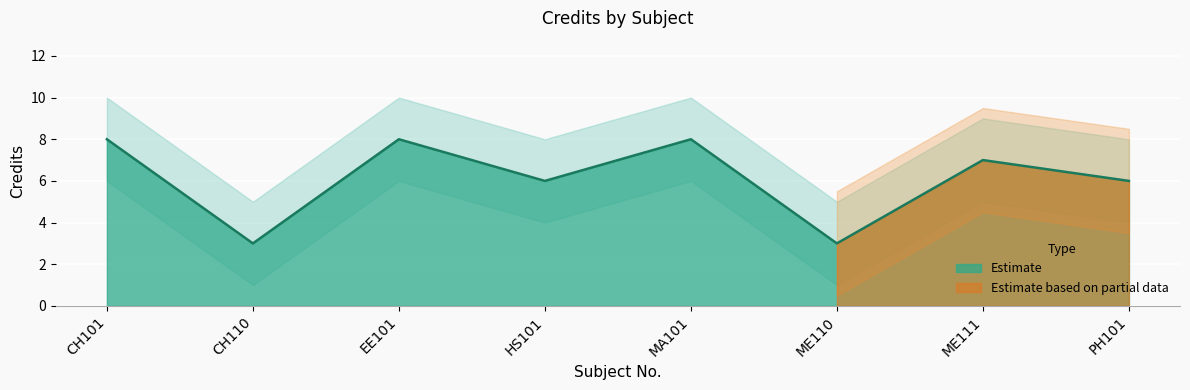

What is the difference between the Credit_lower values at CH101 and CH110?

5